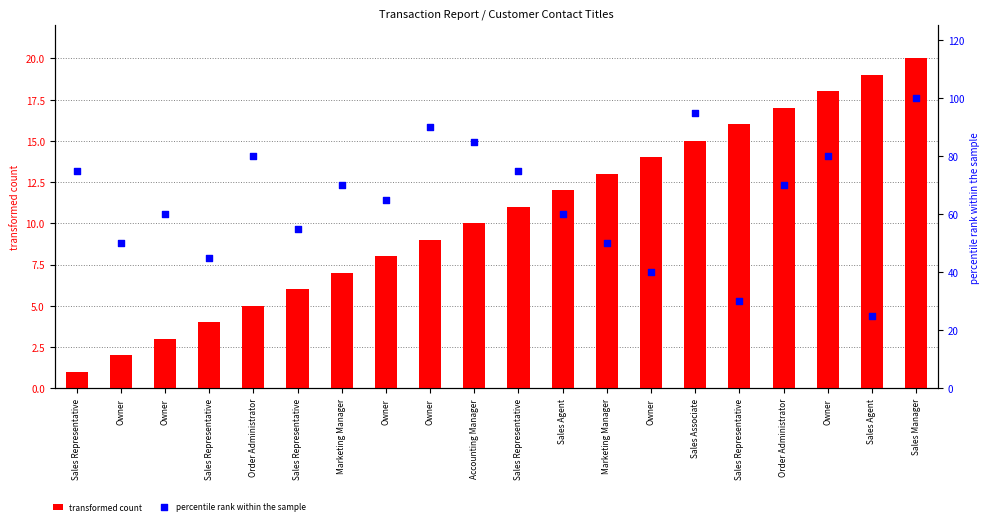

Which series reaches the maximum Y coordinate?

percentile rank within the sample